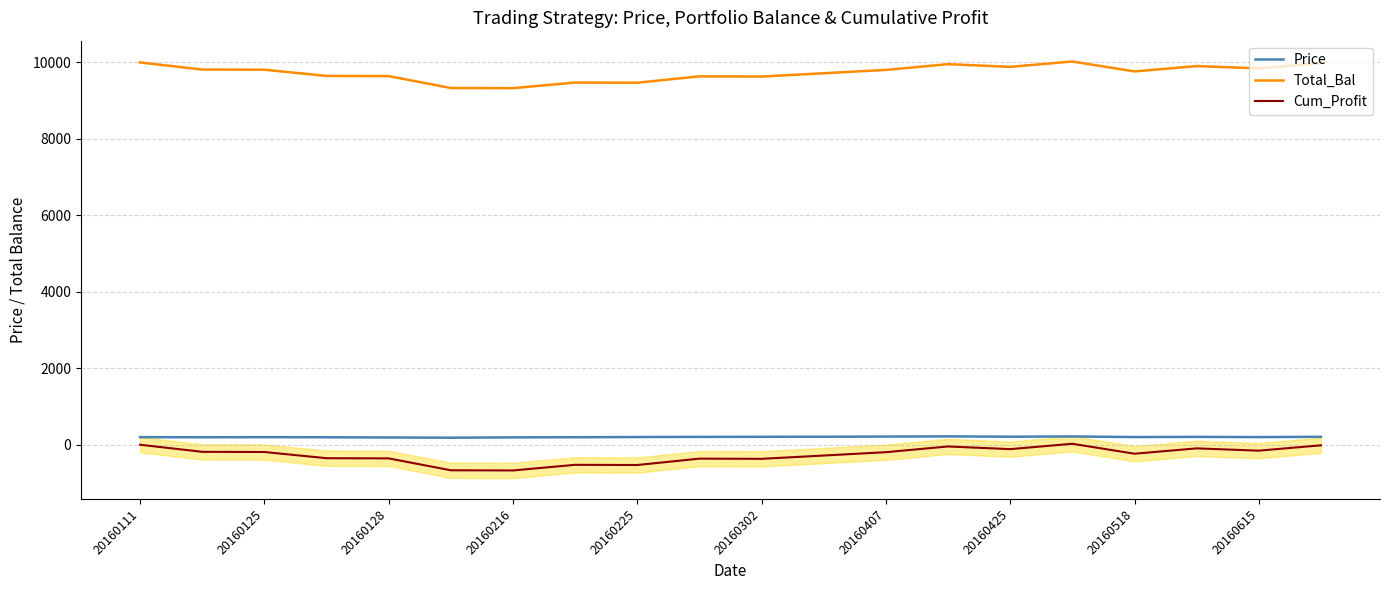

True or false: Cum_Profit and Total_Bal intersect in this chart.

False